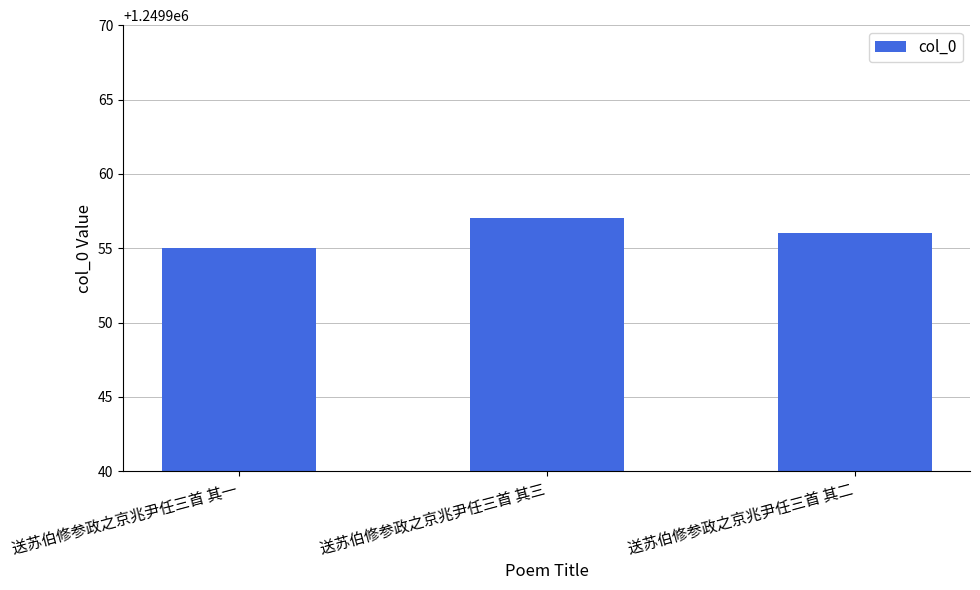

Rank the categories by value from highest to lowest.

送苏伯修参政之京兆尹任三首 其三, 送苏伯修参政之京兆尹任三首 其二, 送苏伯修参政之京兆尹任三首 其一